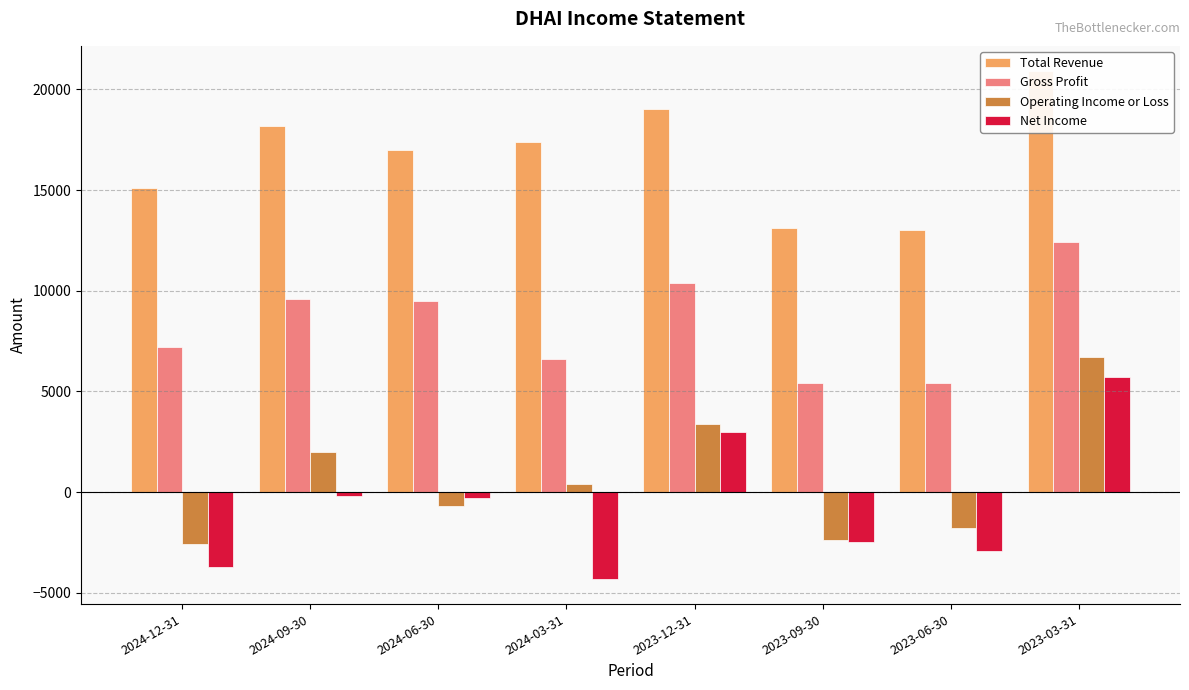

At how many categories does at least one series exceed 10547?

8